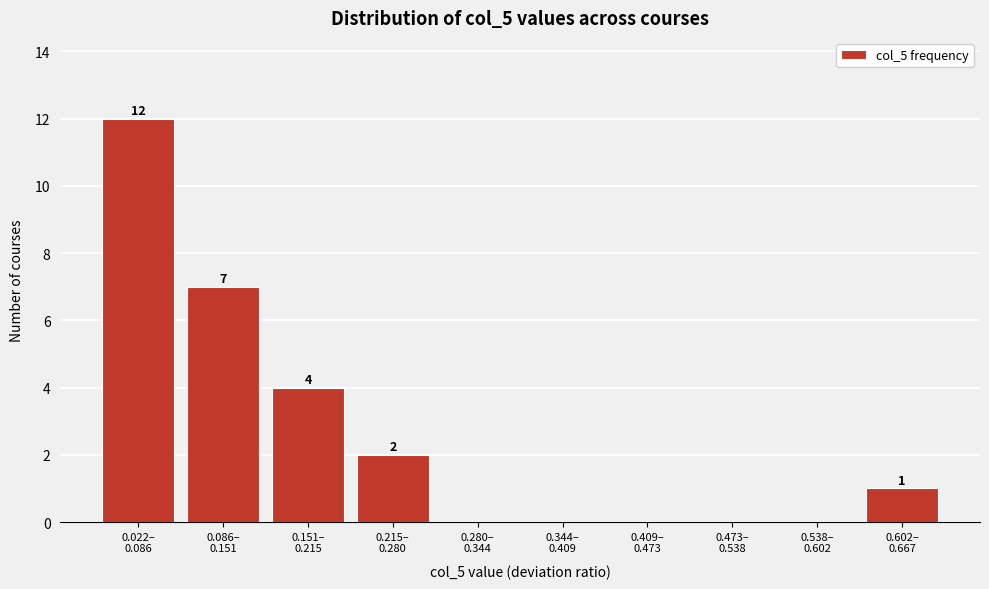

What is the greatest value displayed?

12